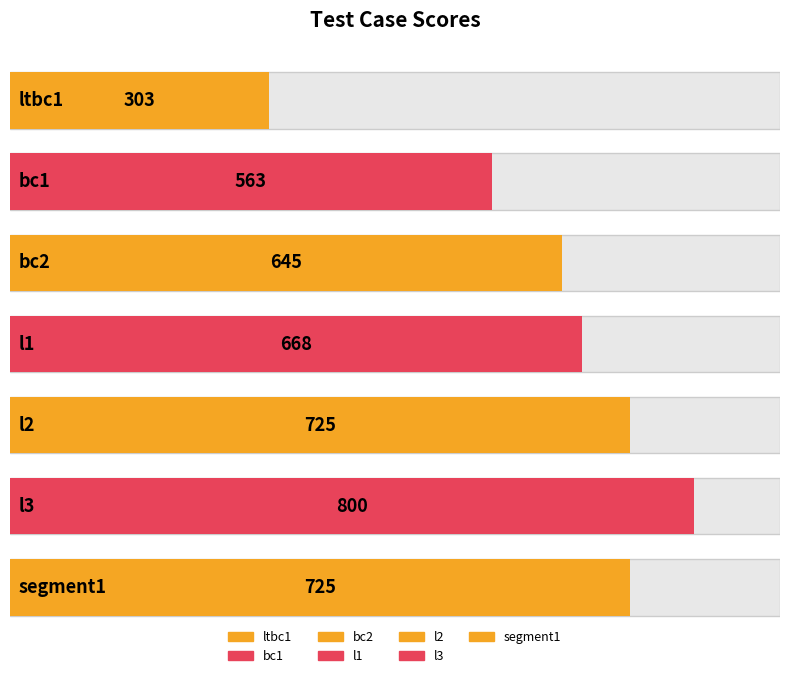

Reading right to left, what are all the values shown in this chart?

segment1=725	l3=800	l2=725	l1=668	bc2=645	bc1=563	ltbc1=303